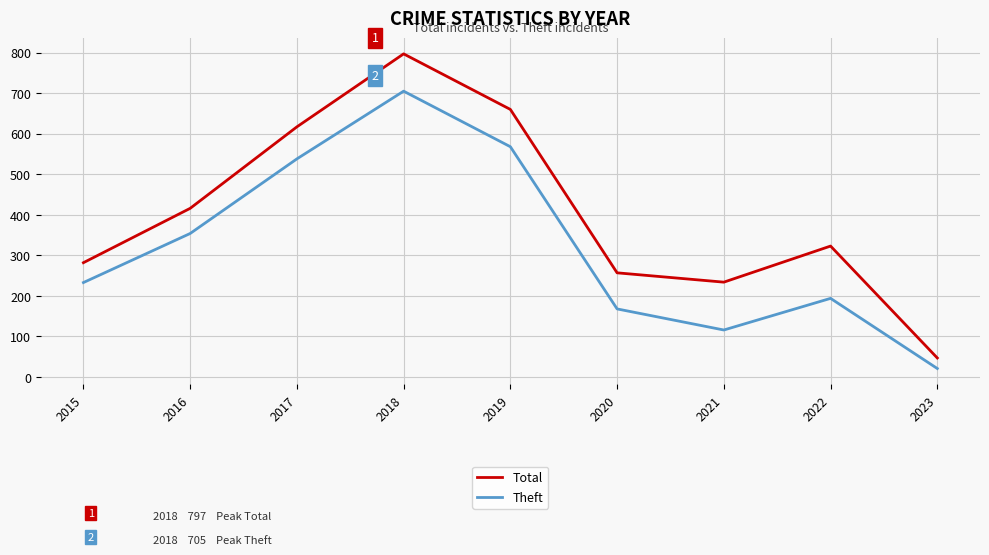

Count the number of data series in this chart.

2